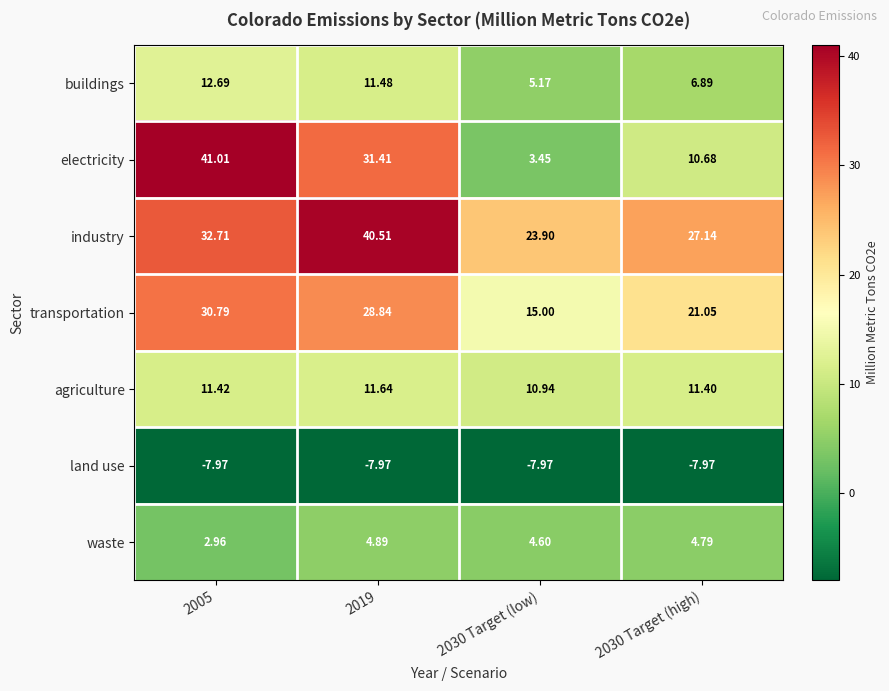

Which series has the widest spread of values?

electricity